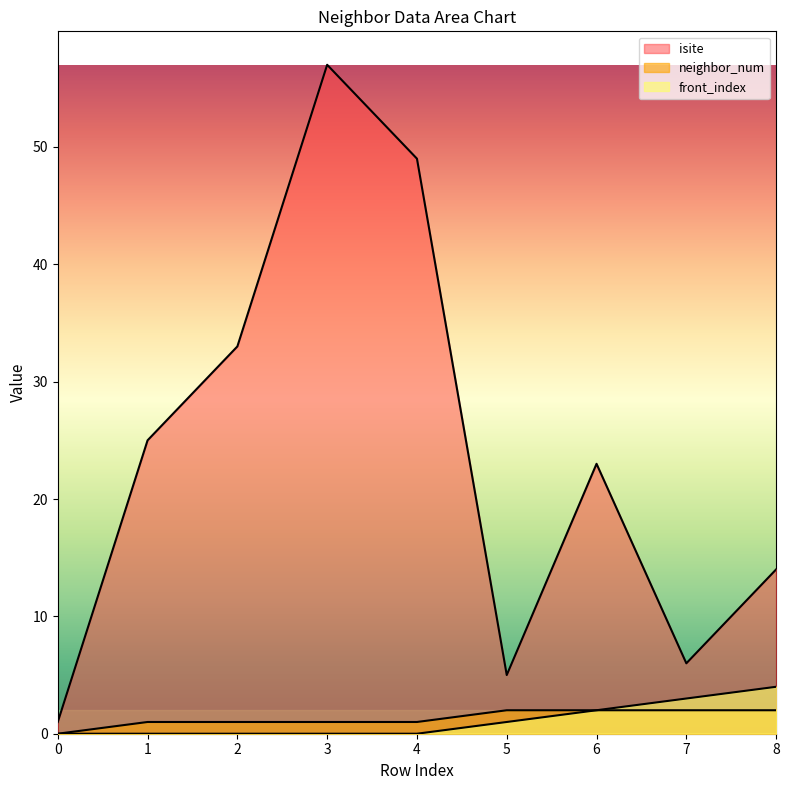

Between 0 and 3, which is larger?

3